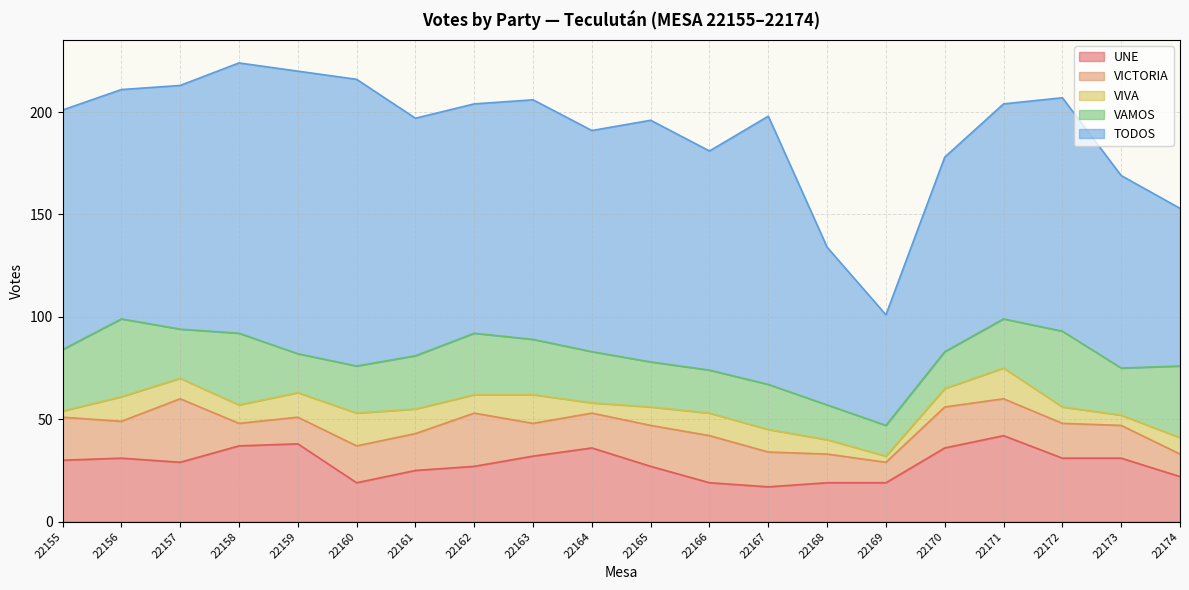

True or false: VAMOS and VIVA intersect in this chart.

False